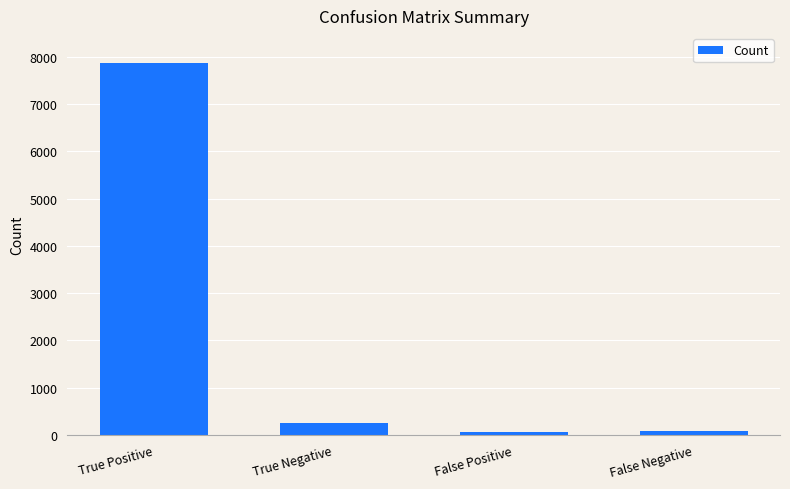

True or false: the data shows 7877 at True Positive.

True